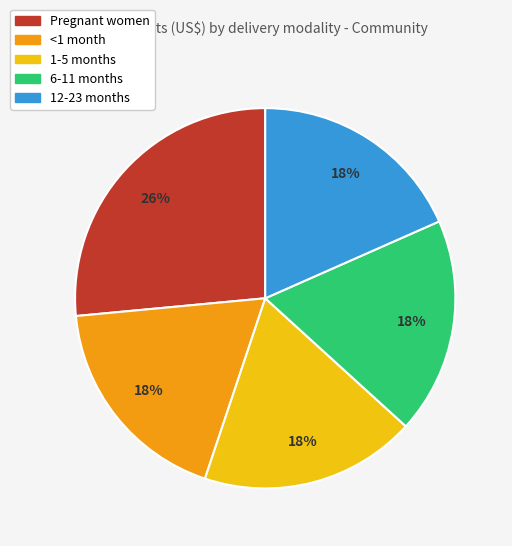

True or false: 1-5 months accounts for 4% of the total.

False